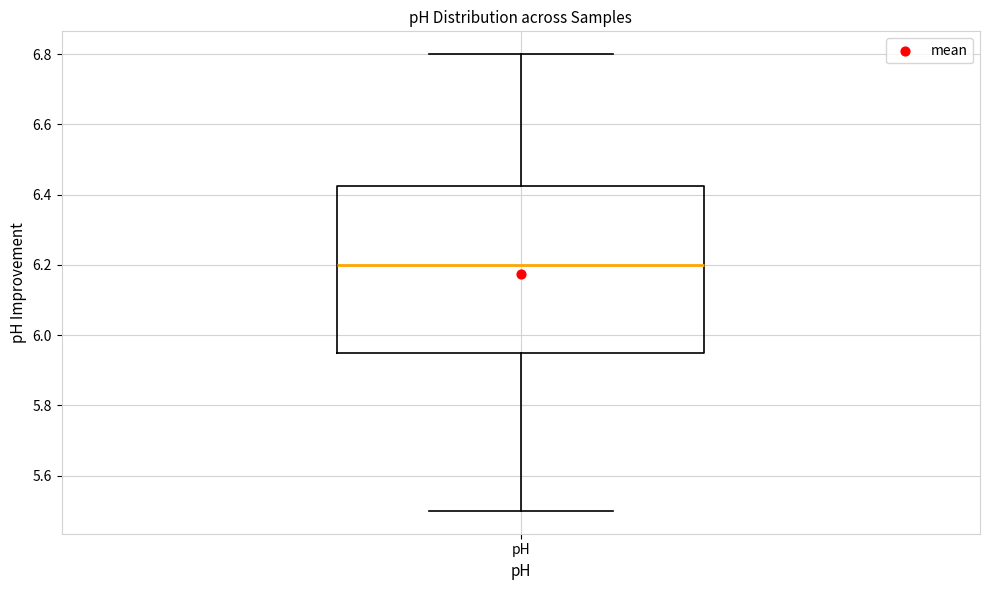

Where is the lower edge of the box for pH on the y-axis? The values are not printed on the chart, so give them approximately, as read against the axis.

5.96